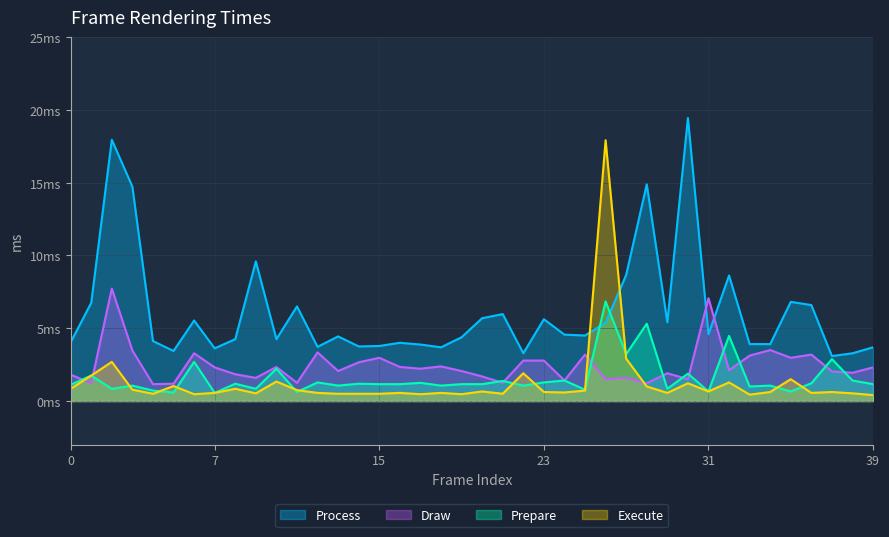

At how many categories does at least one series exceed 11?

5